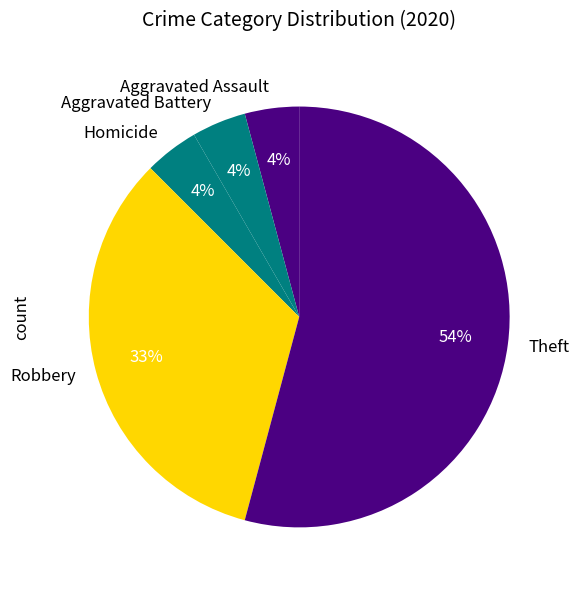

To the nearest percent, what is the average slice percentage?

20%